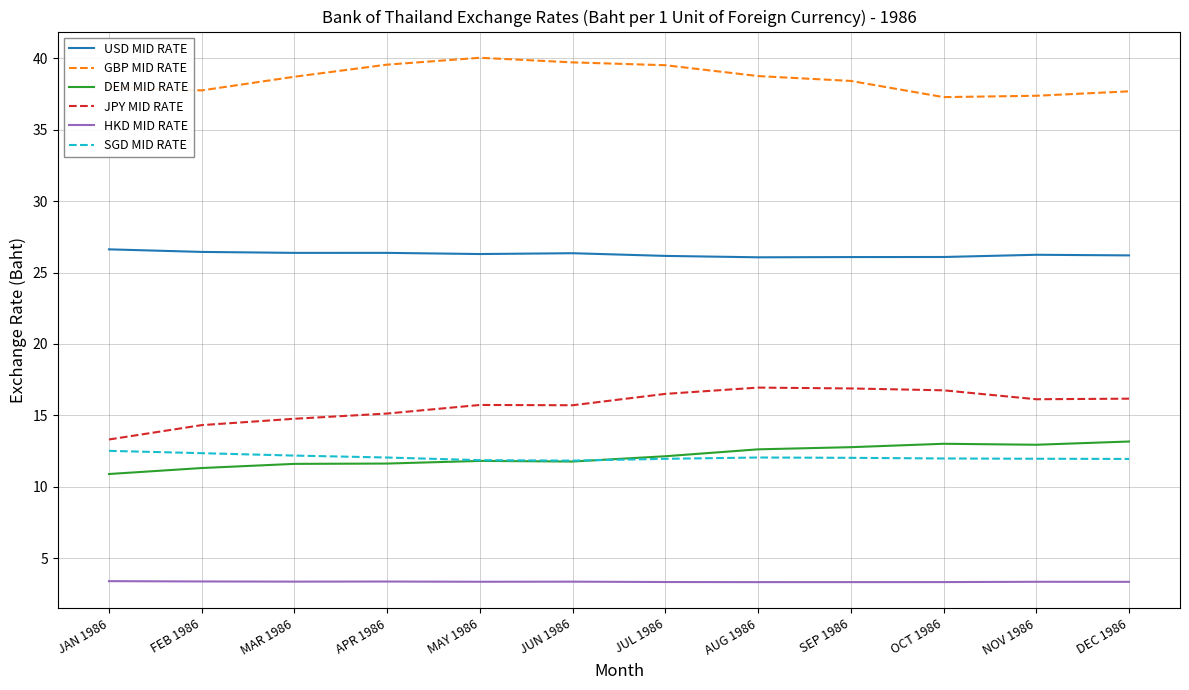

What is the difference between the second highest and minimum values in the JPY MID RATE series?

3.6